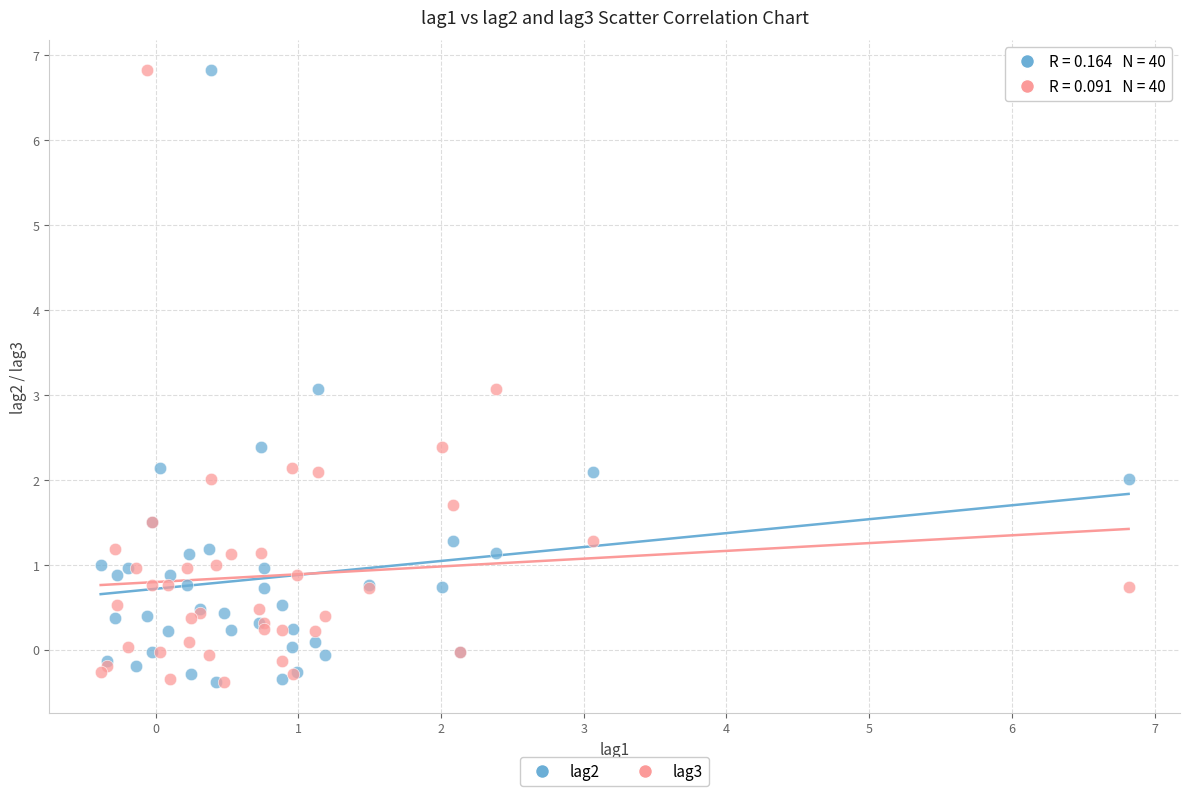

What are all the series names shown in the legend?

lag2, lag3